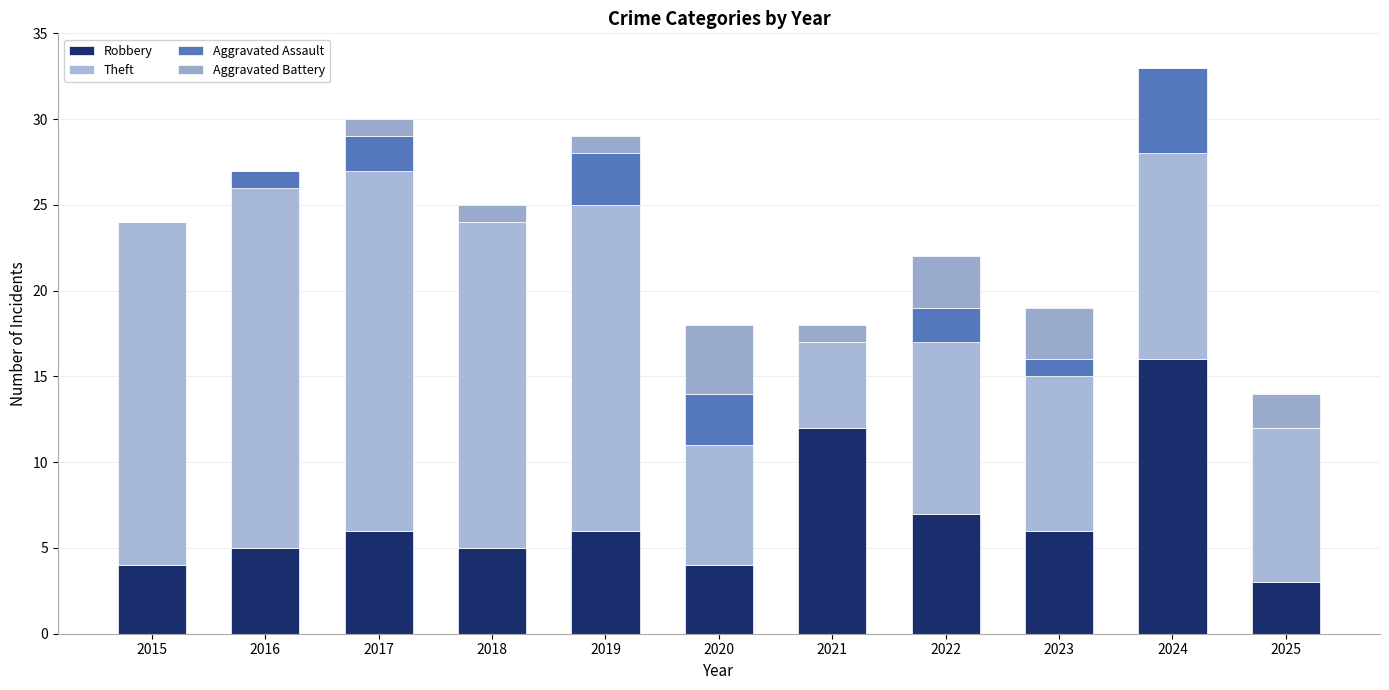

What is the difference between the Aggravated Assault values at 2016 and 2024?

4